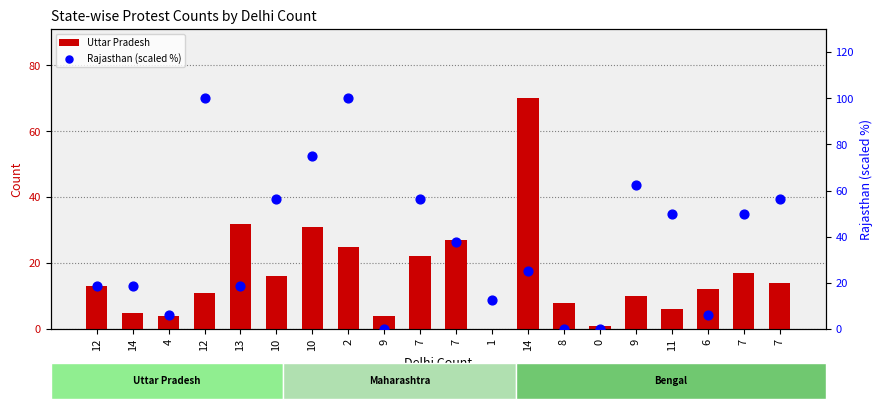

Which series has the largest total across all categories?

Rajasthan (scaled %)